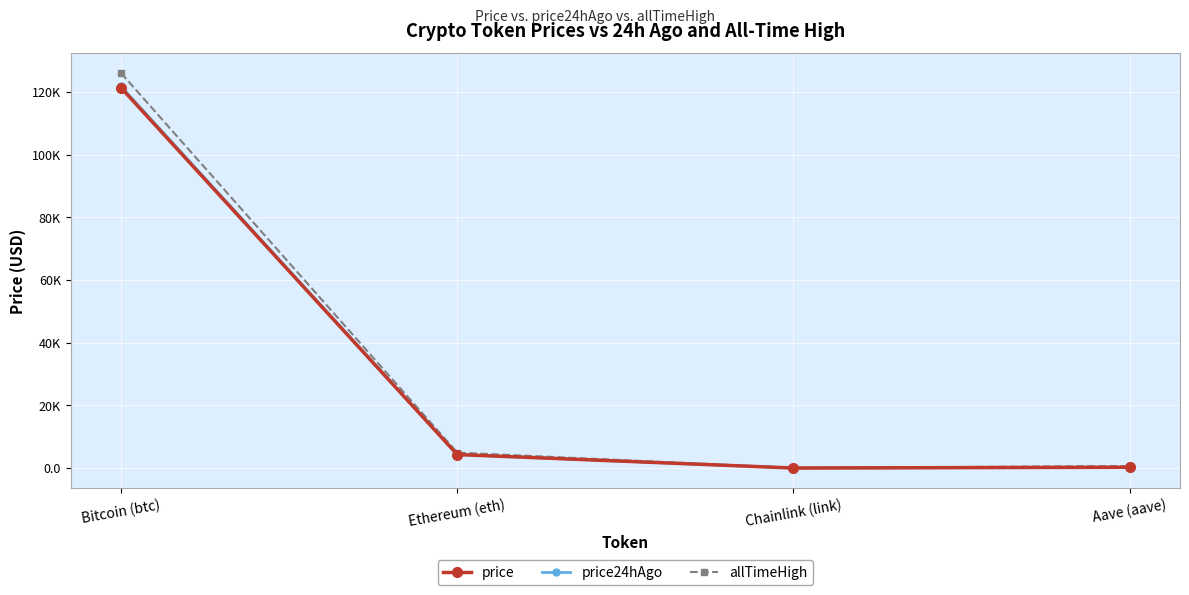

Is the value of allTimeHigh at Ethereum (eth) greater than the value of price24hAgo at Chainlink (link)?

Yes